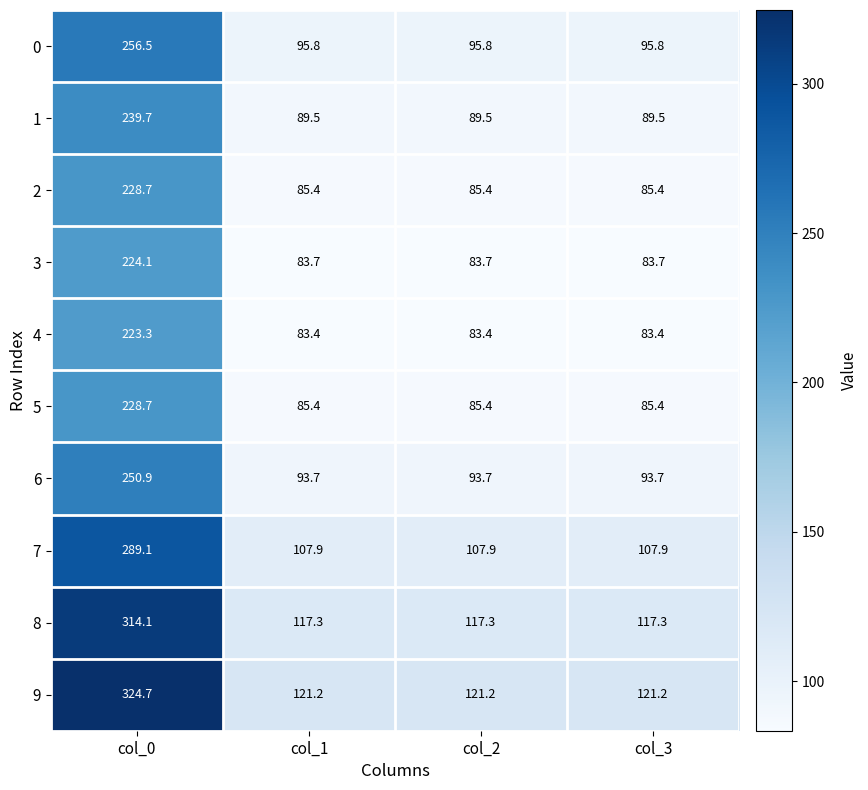

The 0 series shows 37.0 at col_1. True or false?

False